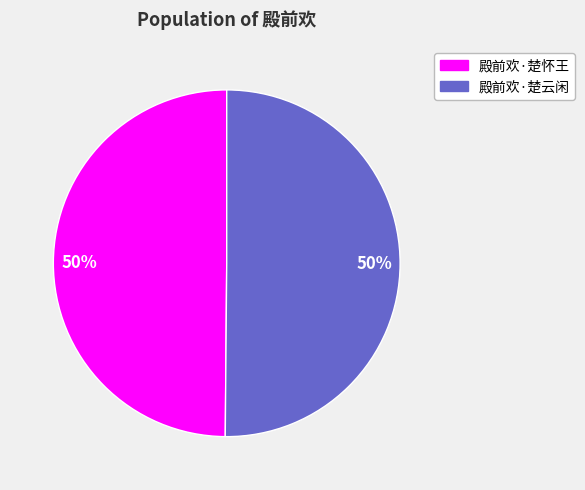

True or false: 殿前欢·楚怀王 accounts for 50% of the total.

True